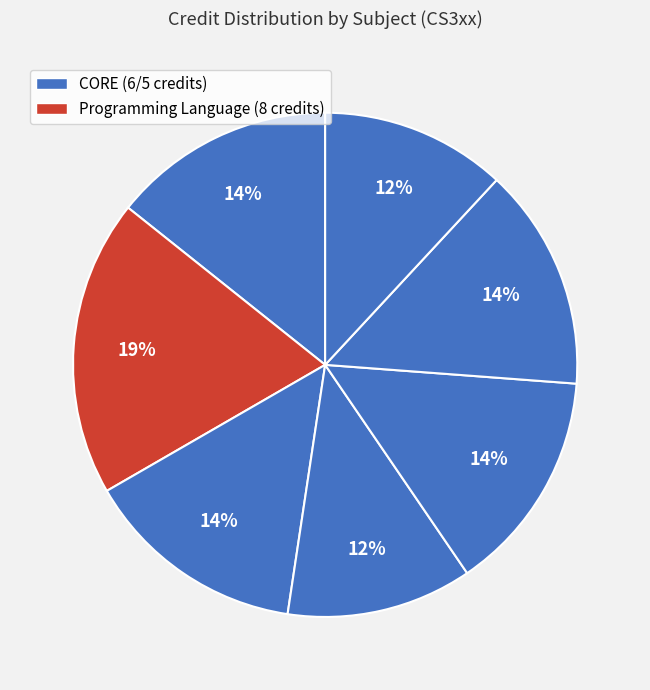

How many slices are in this pie chart?

7